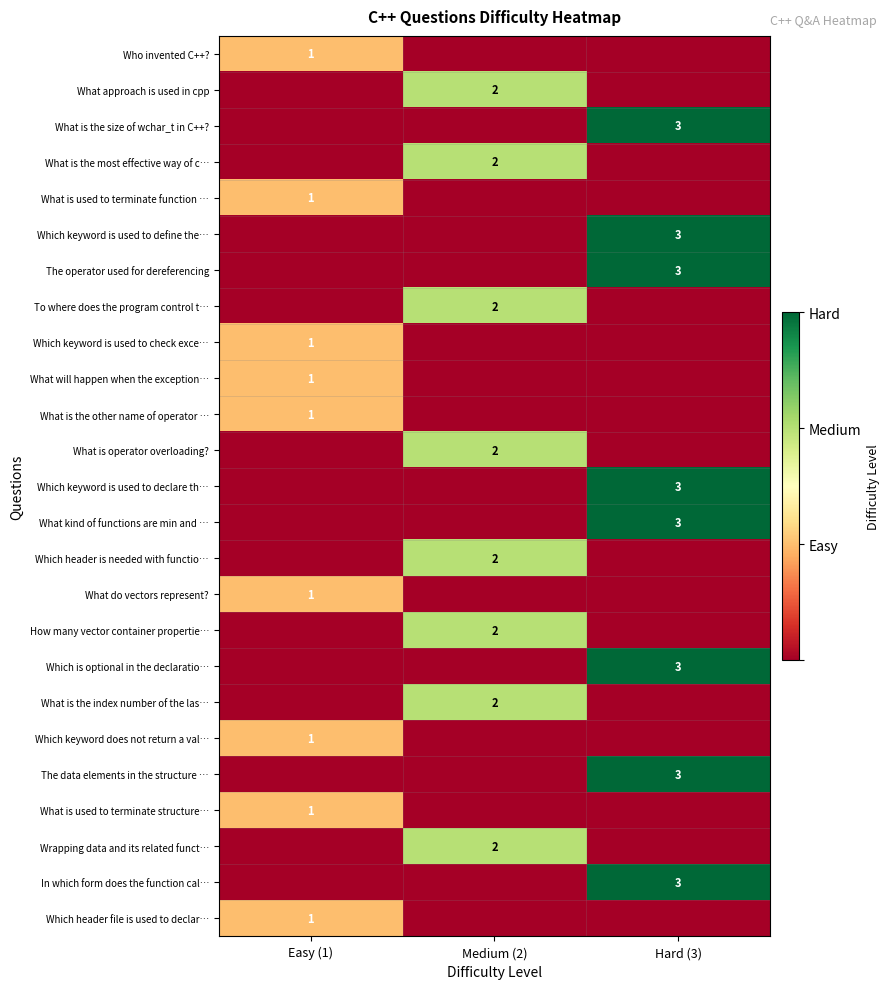

Which label corresponds to the largest value in the chart?

Hard (3)